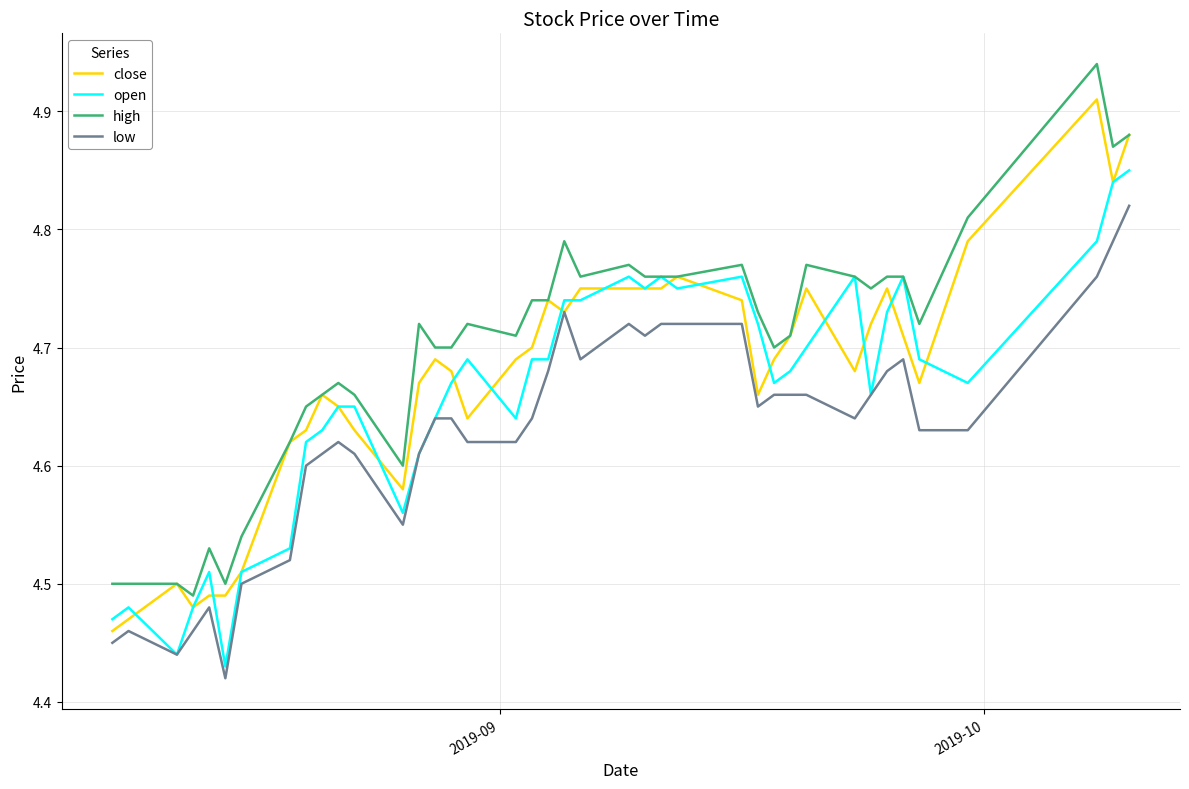

Rank the series by their maximum value, from lowest to highest.

low, open, close, high